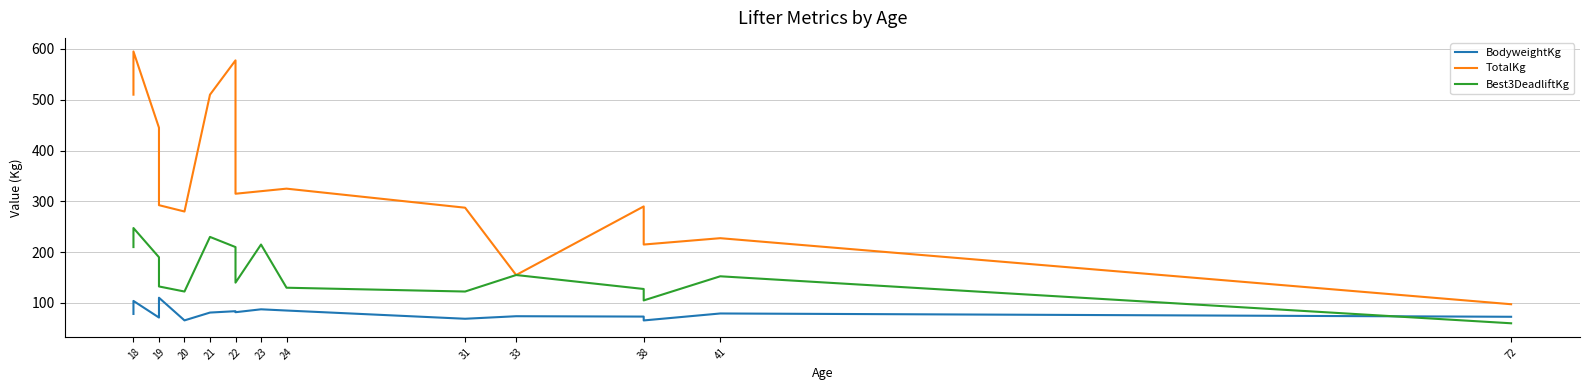

True or false: BodyweightKg and TotalKg cross at least once.

False